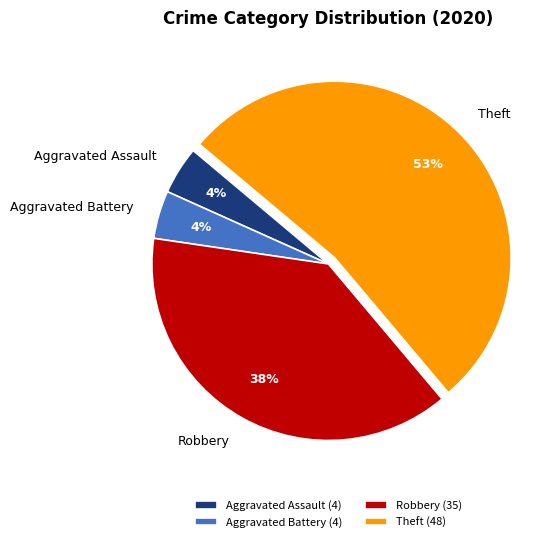

Is the sum of Aggravated Battery and Theft greater than half?

Yes